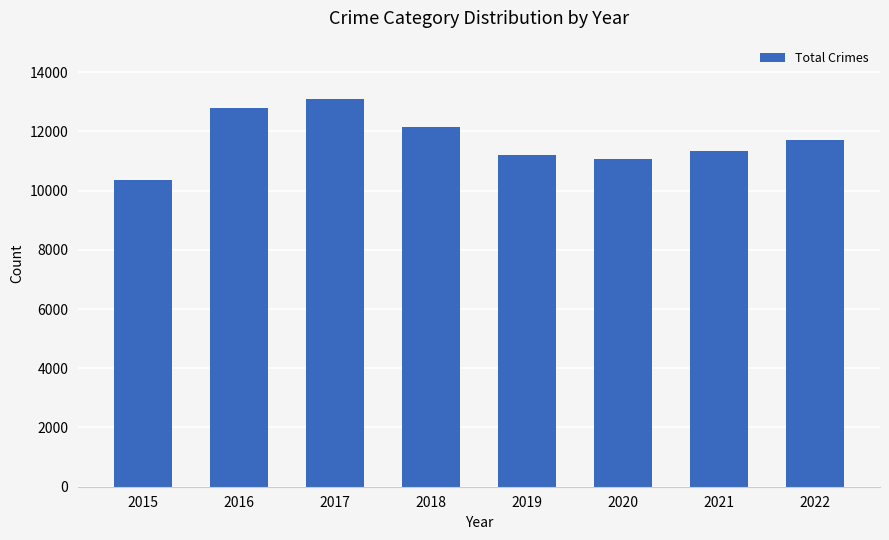

Are the bars horizontal?

No